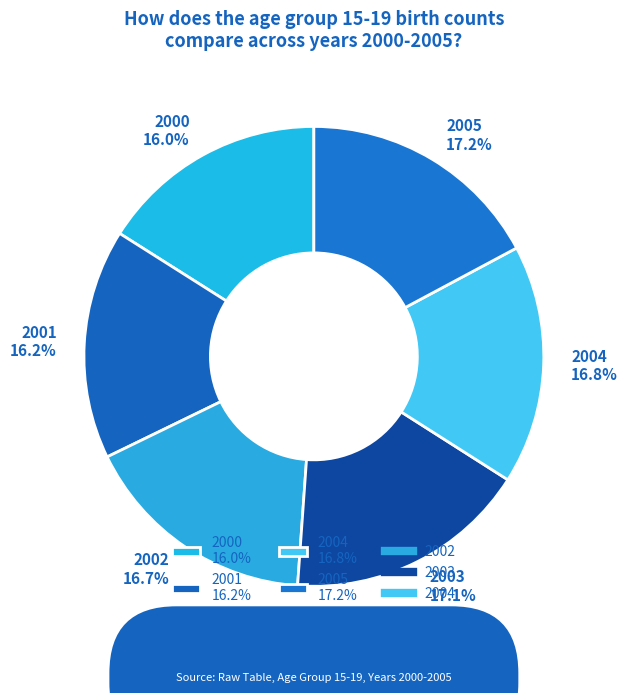

Is there any slice that represents more than half of the pie?

No